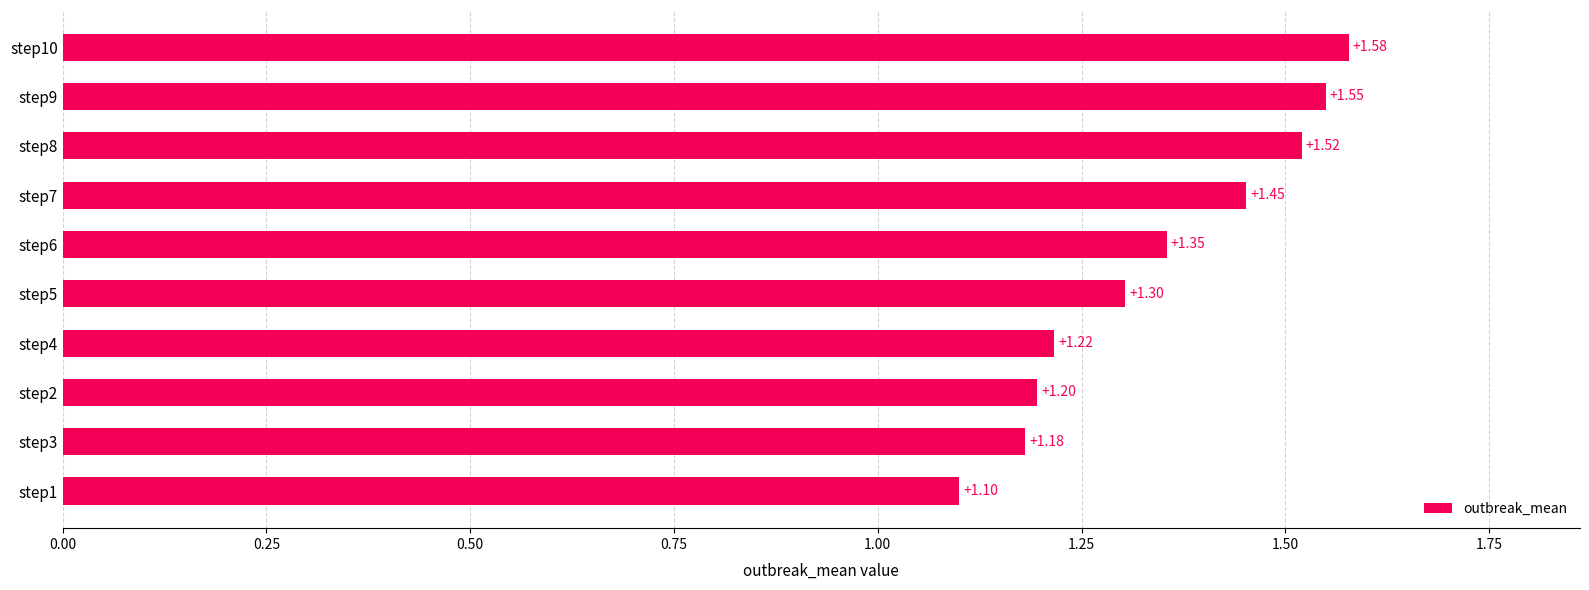

Count the values in the range 1 to 2.

10